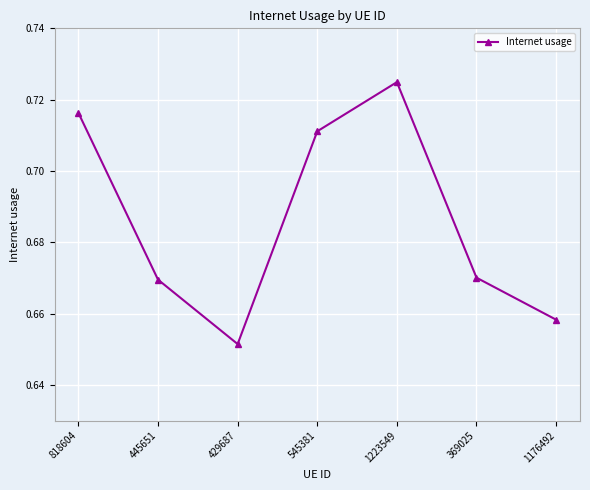

Which category has the lowest value across all series?

429687